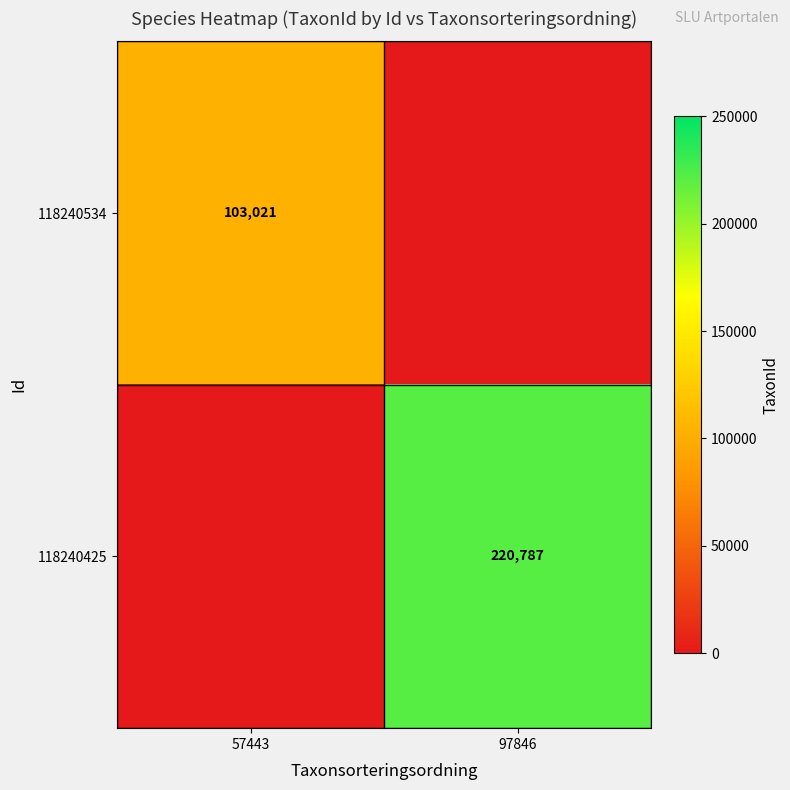

The value of 118240425 at 97846 is 145554. True or false?

False